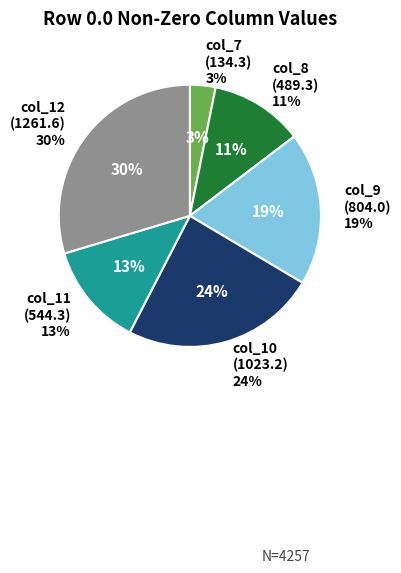

Does col_11 represent more than half of the total?

No